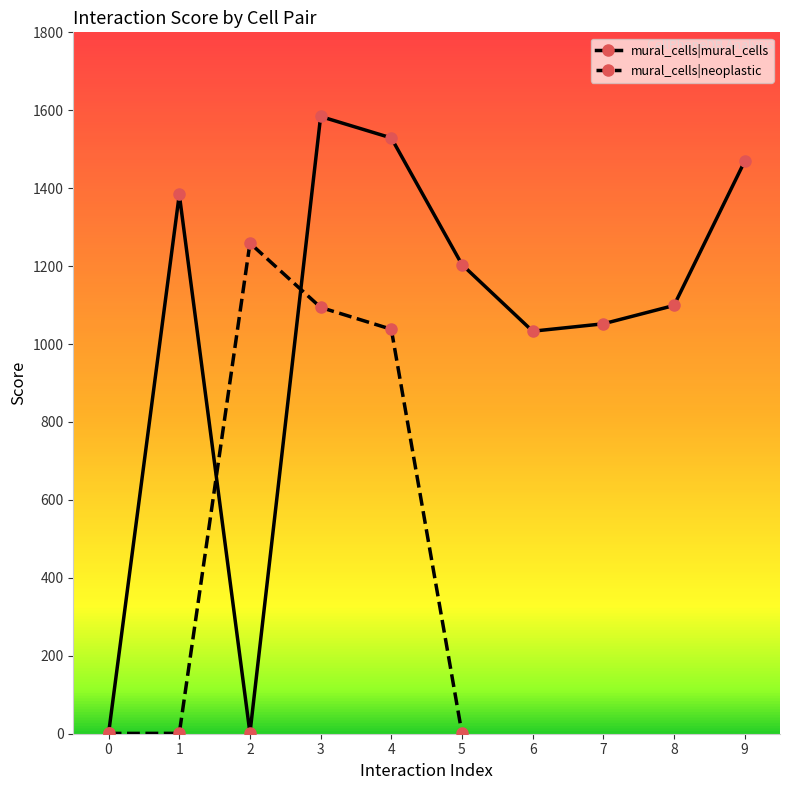

What is the value of the mural_cells|mural_cells point at the 5th from the left?

1529.0